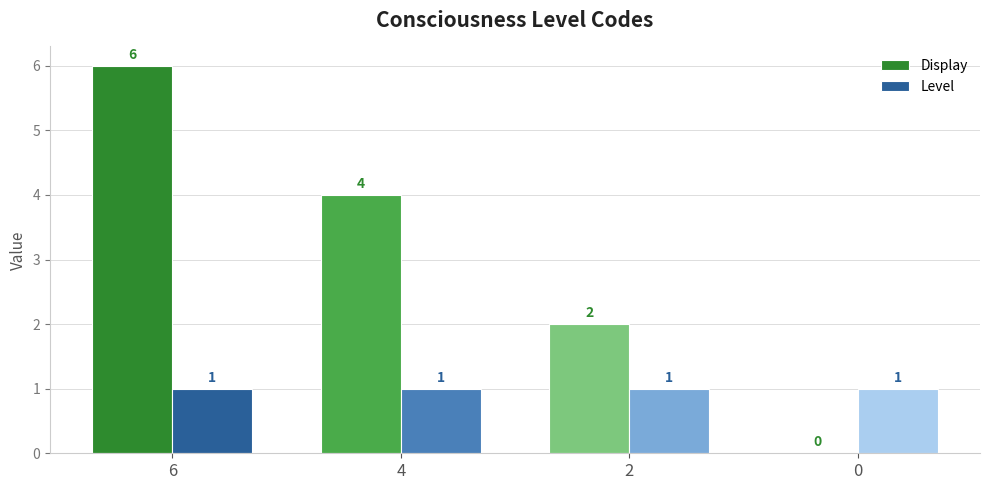

Which series has the largest total across all categories?

Display